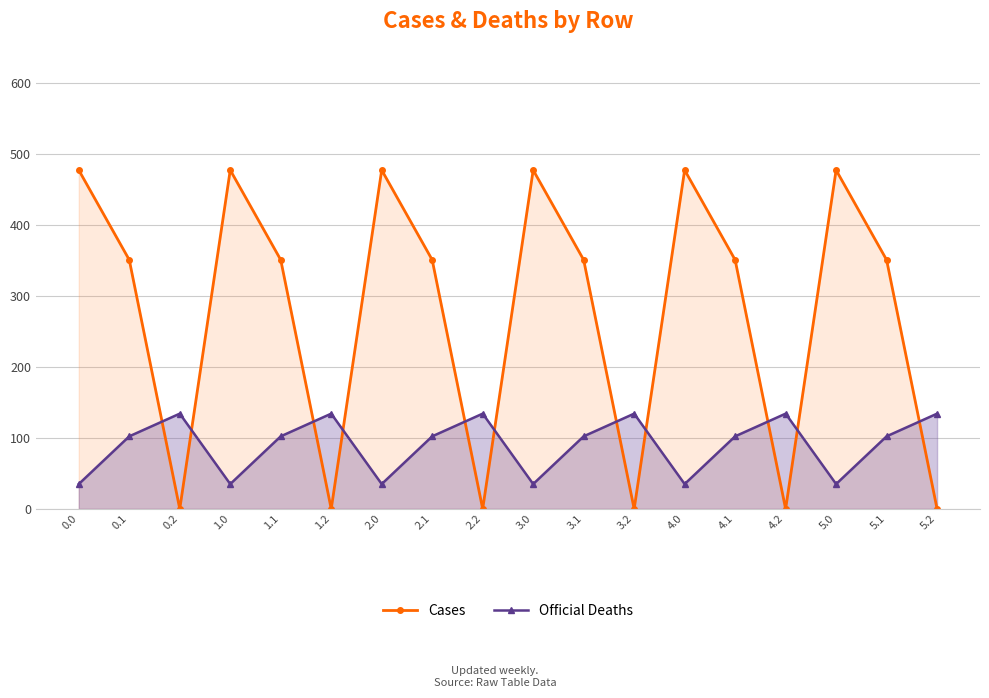

Reading left to right, transcribe all the data shown in this chart.

Cases: 477.2	350.8	0.0	477.2	350.8	0.0	477.2	350.8	0.0	477.2	350.8	0.0	477.2	350.8	0.0	477.2	350.8	0.0
Official Deaths: 35.0	102.3	134.2	35.0	102.3	134.2	35.0	102.3	134.2	35.0	102.3	134.2	35.0	102.3	134.2	35.0	102.3	134.2